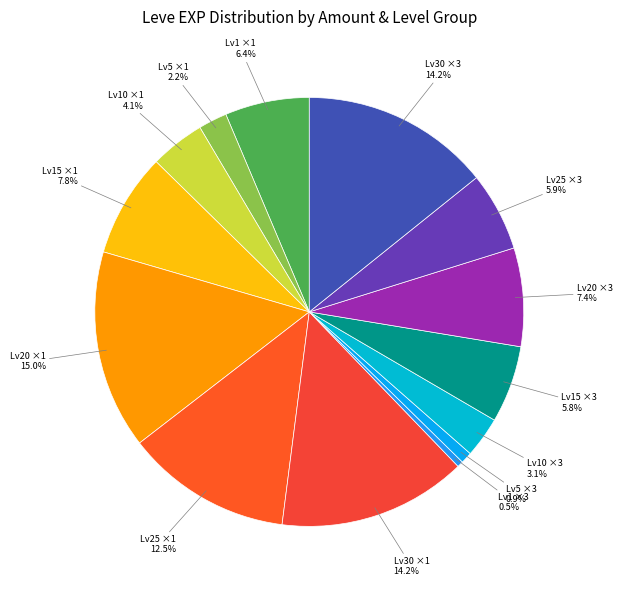

How many segments does this pie chart have?

14